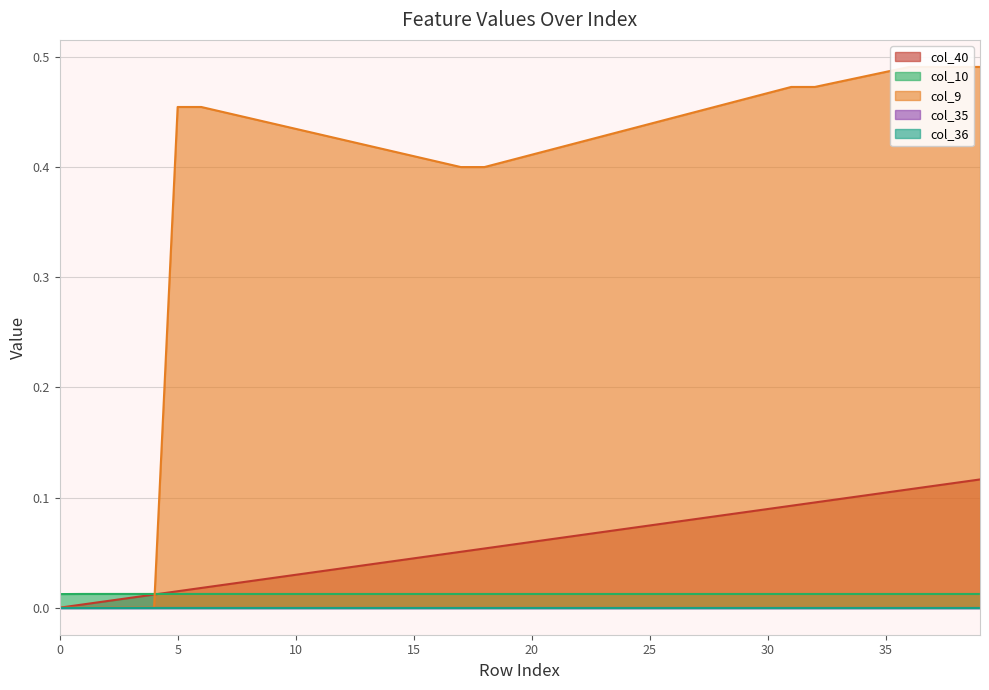

True or false: col_40 has a value of 0.1 at 20.

True